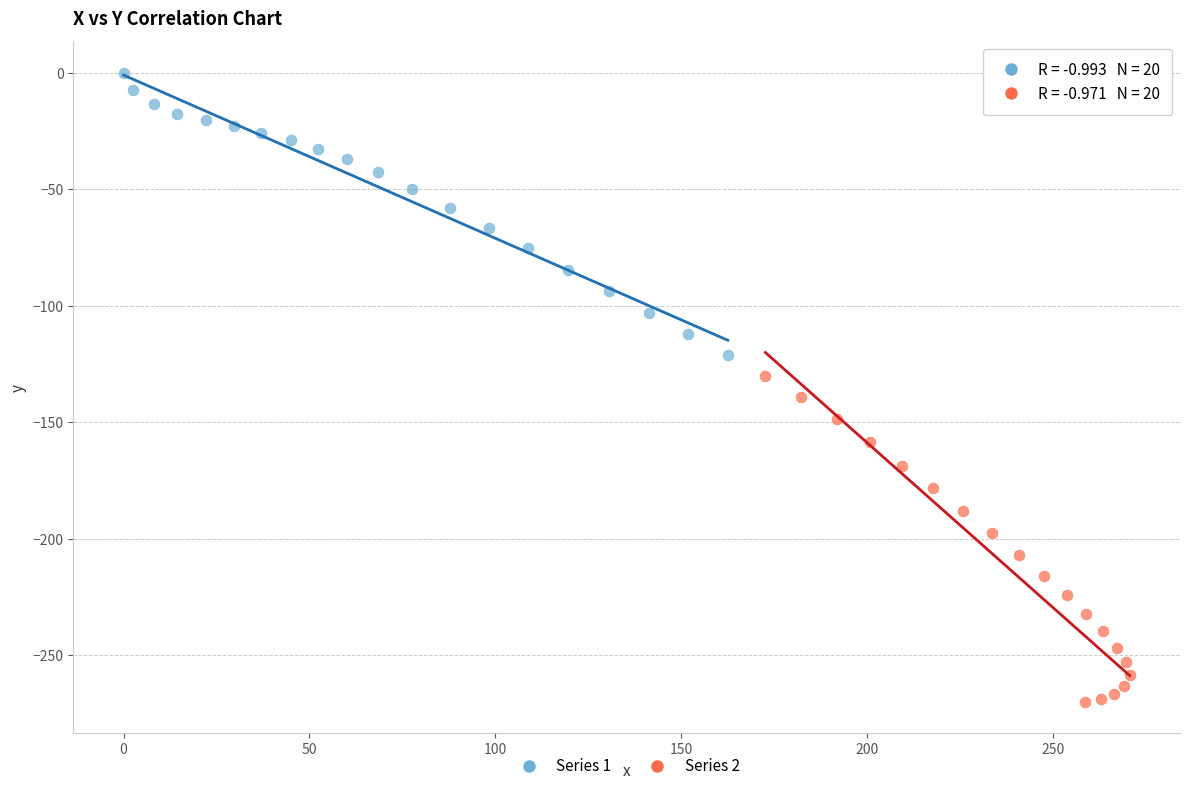

Which series contains the highest Y value?

Series 1